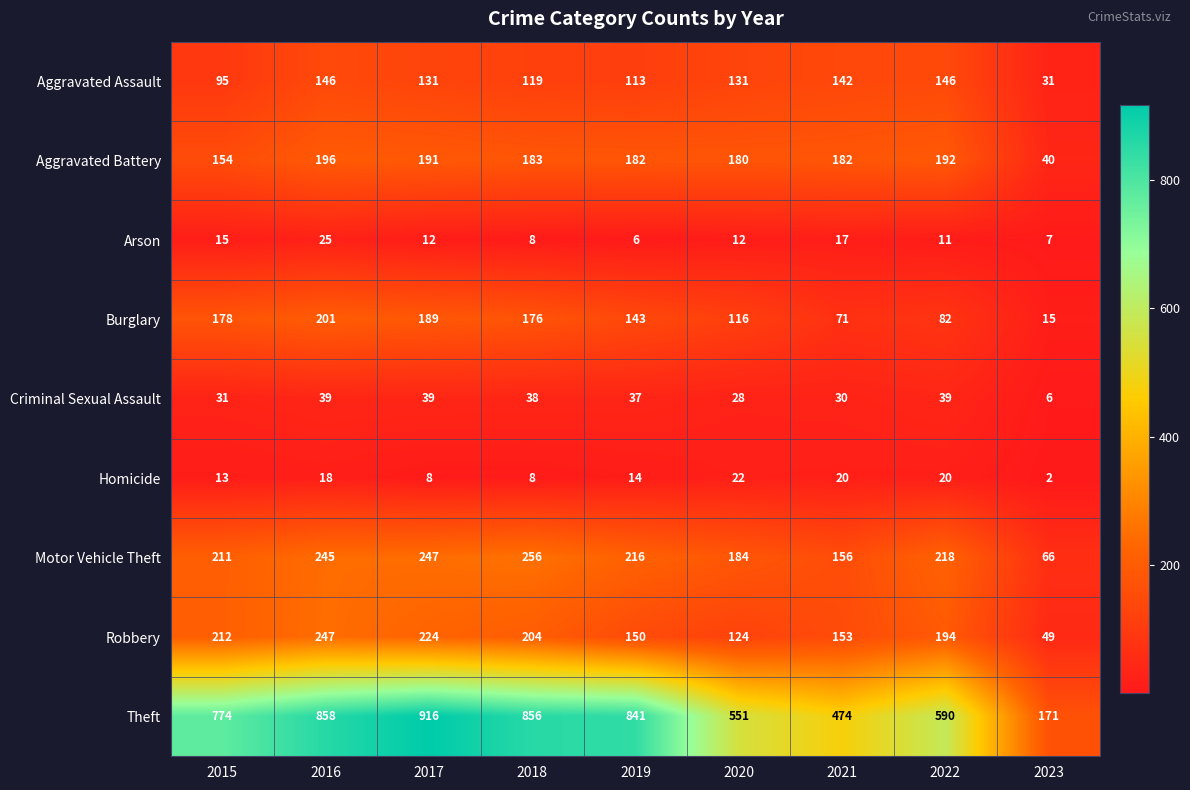

The value of Aggravated Battery at 2020 is 57. True or false?

False